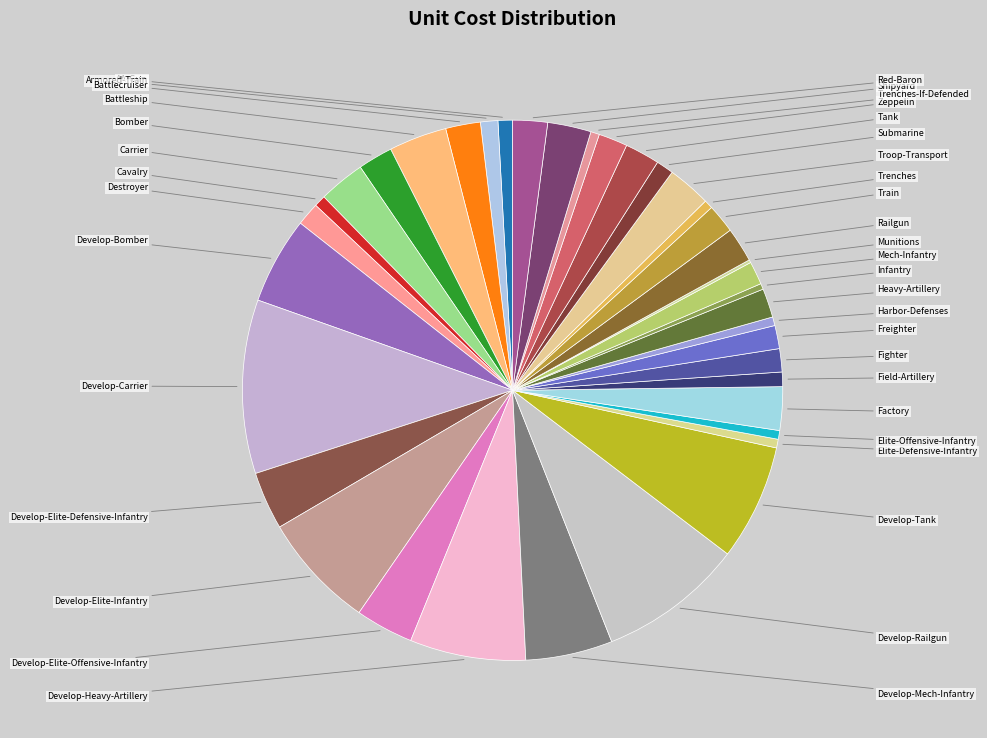

Between Develop-Elite-Defensive-Infantry and Develop-Elite-Infantry, which is larger?

Develop-Elite-Infantry